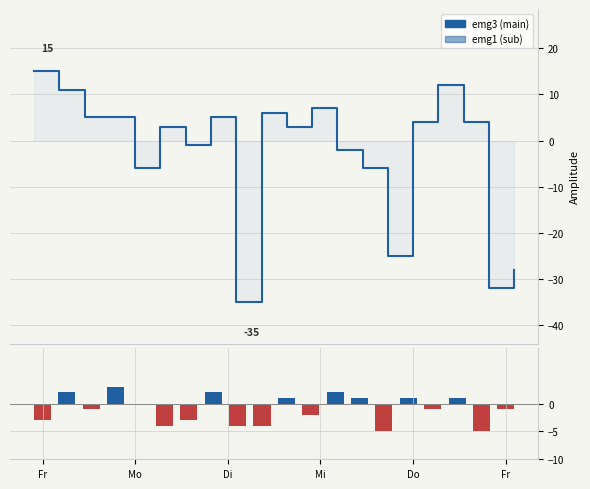

What is the spread (max minus min) of values at Fr?

18